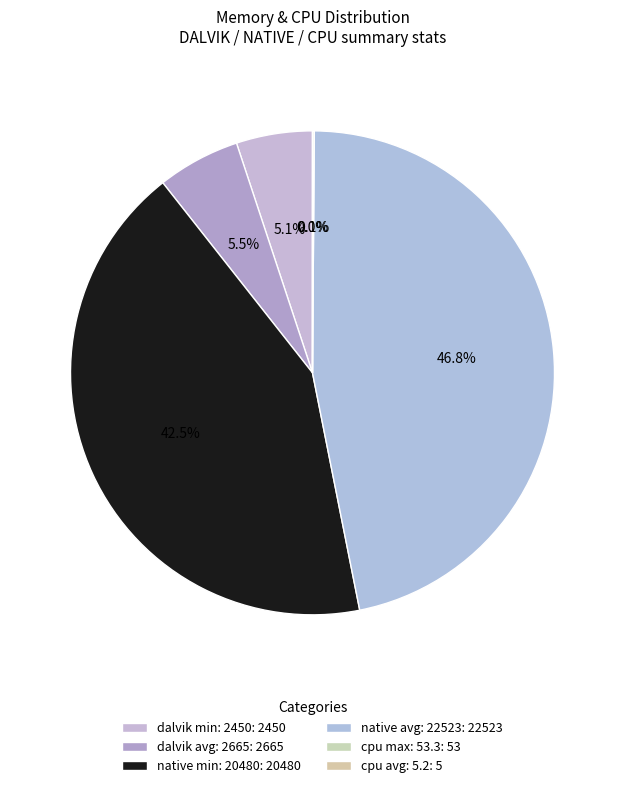

What is the smallest slice in the pie chart?

cpu avg: 5.2